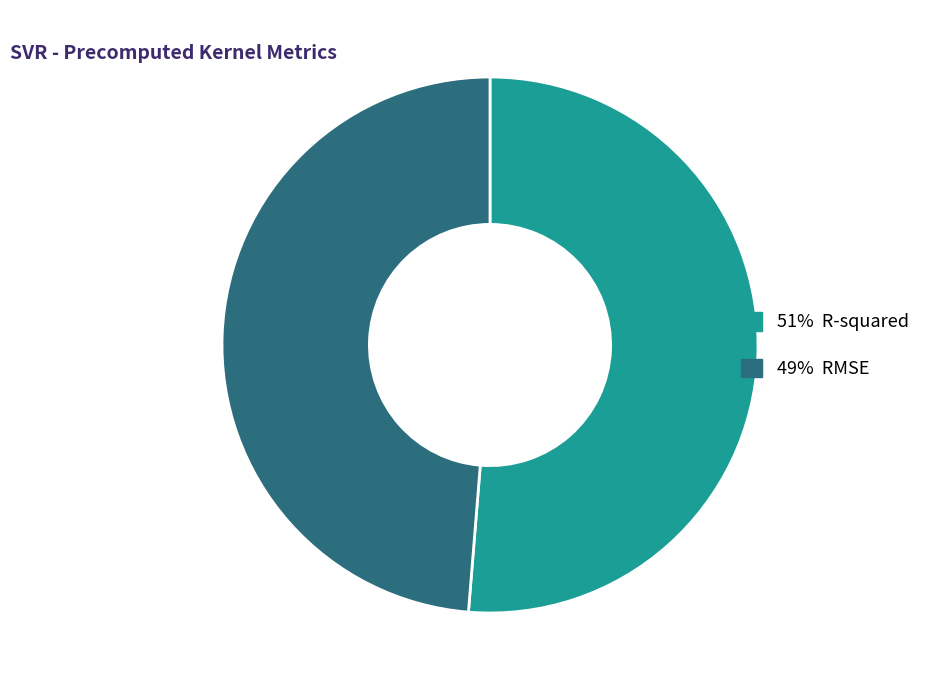

Is there any slice that represents more than half of the pie?

Yes